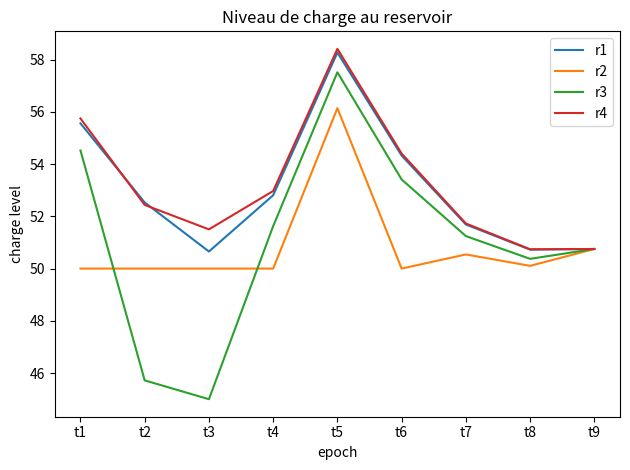

At which label is r2 closest to 53?

t9